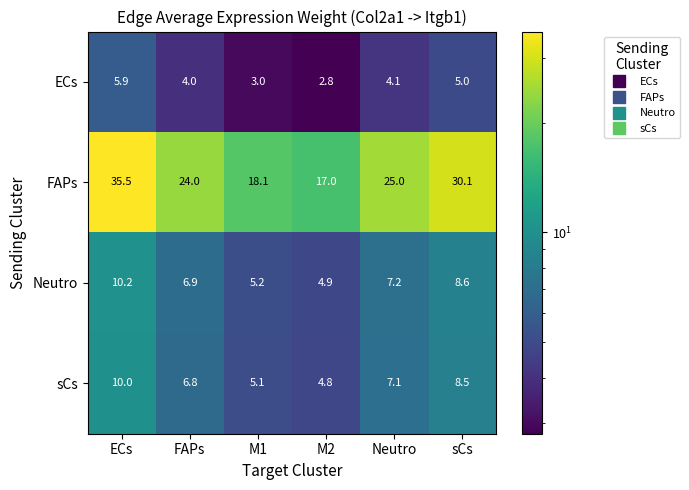

At M1, list the series in order from smallest to largest.

ECs, sCs, Neutro, FAPs